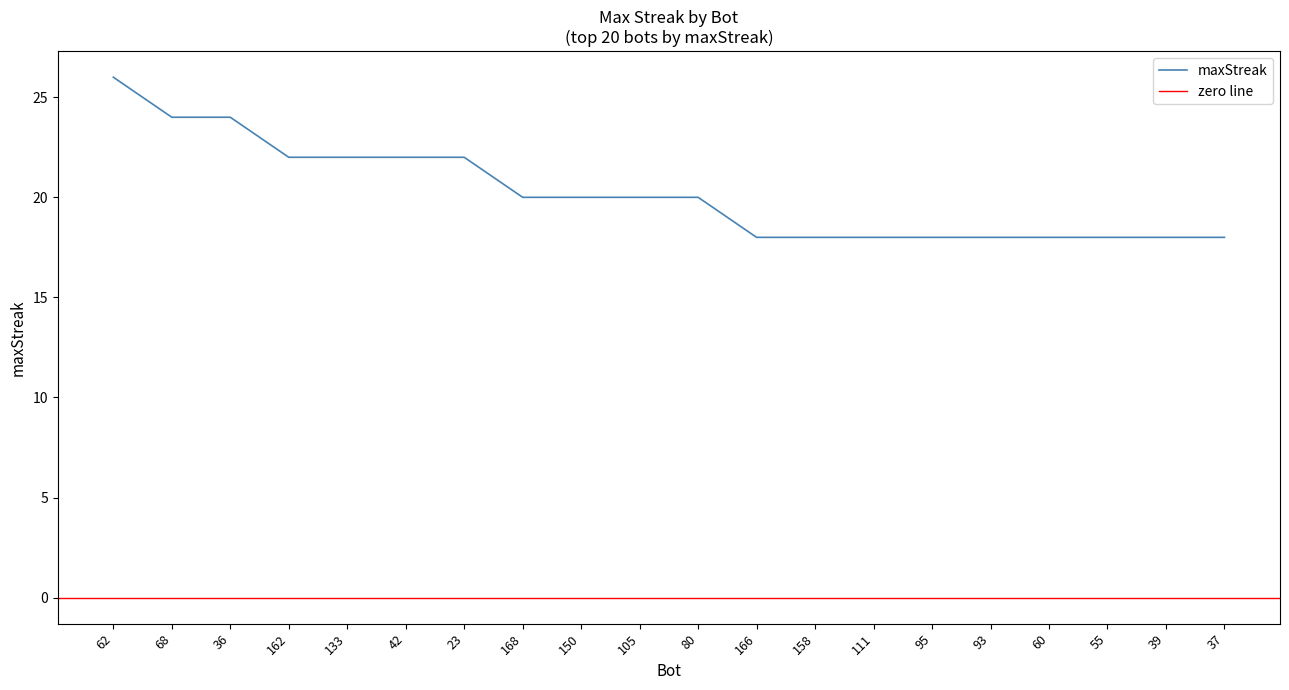

The chart shows a value of 27 at 105. True or false?

False